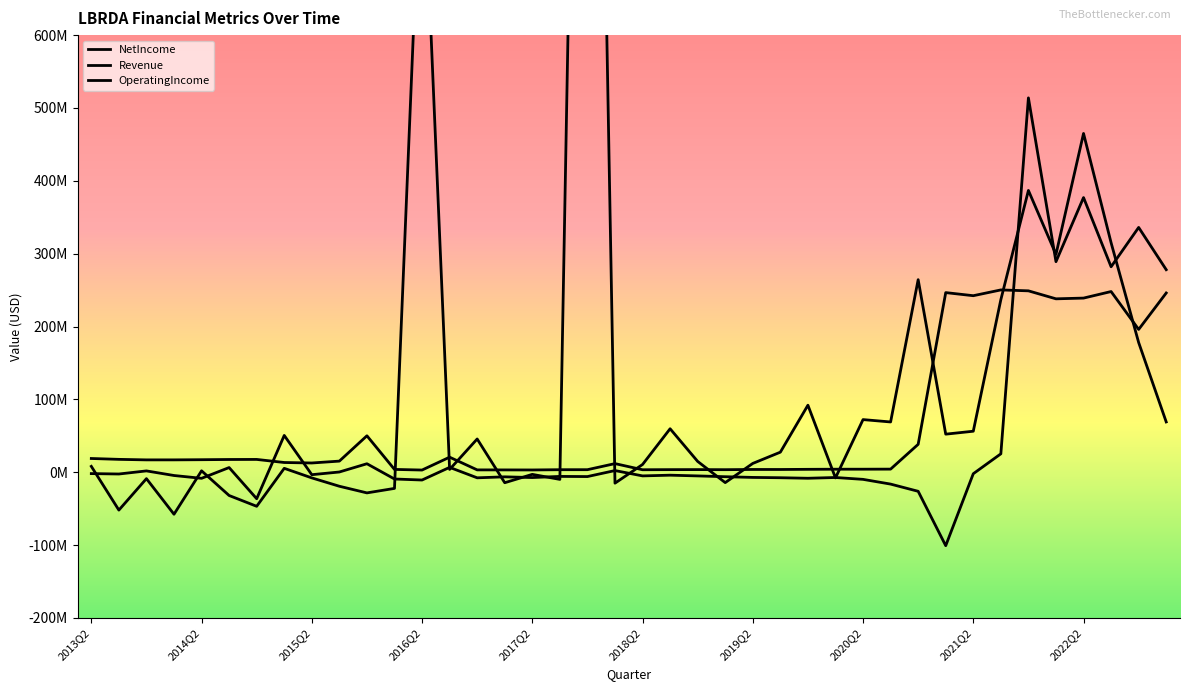

Between which two adjacent categories do NetIncome and Revenue first intersect?

2016Q1 and 2016Q2